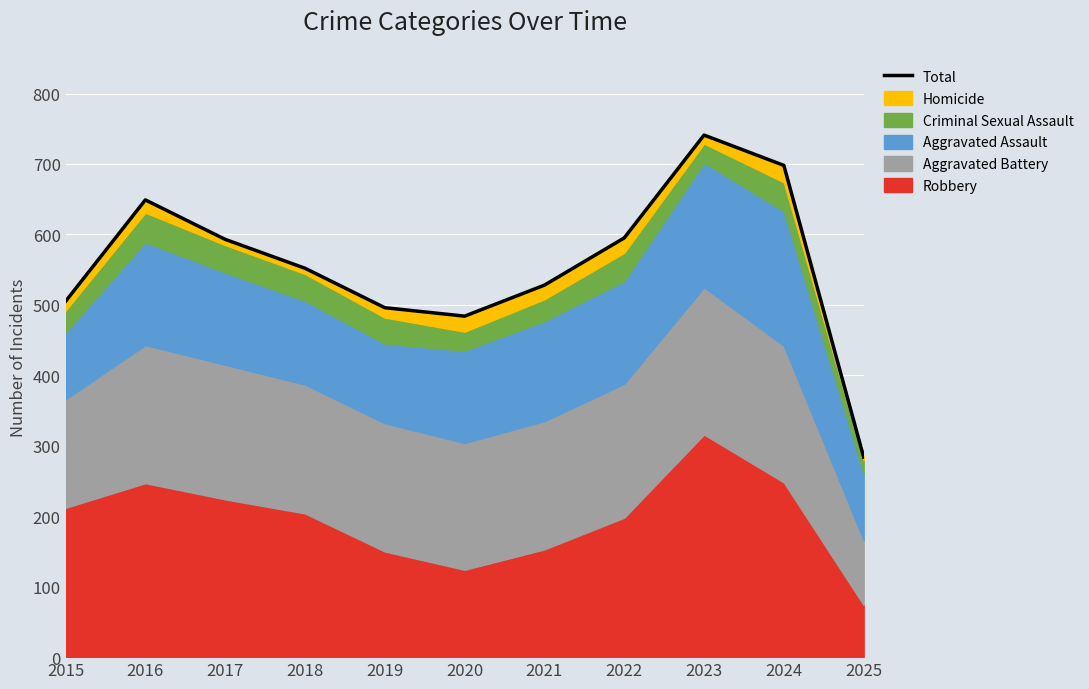

What is the difference between the maximum and second lowest values?

257